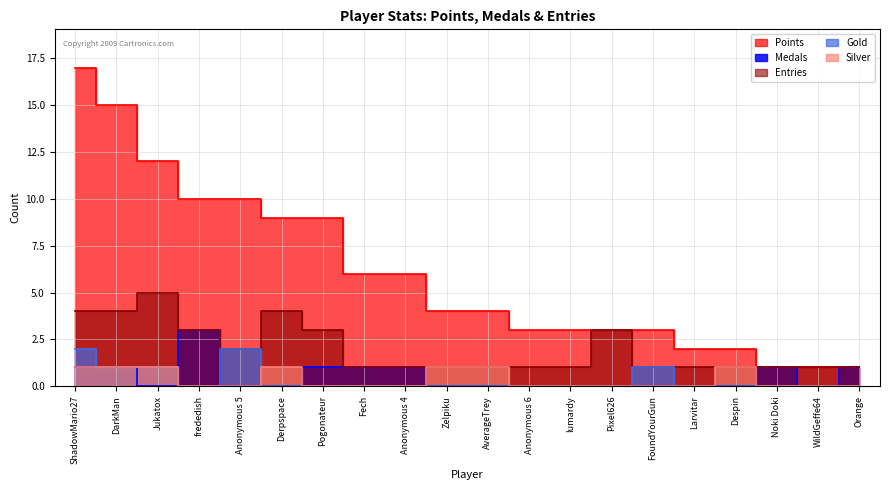

At Jukatox, list the series in order from largest to smallest.

Points, Entries, Gold, Silver, Medals